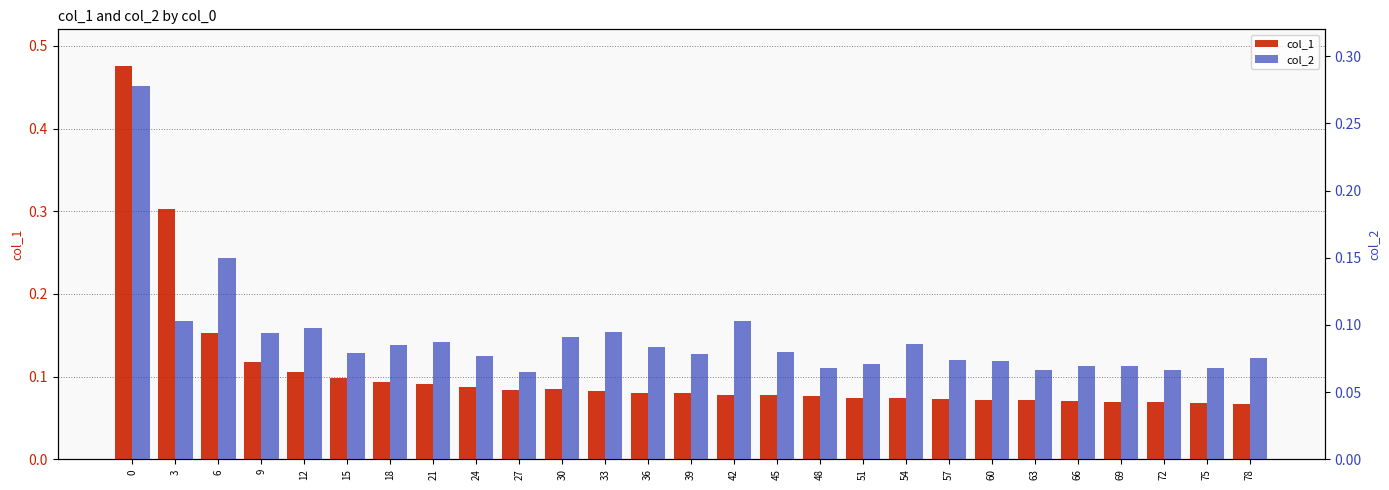

Does the chart contain any negative values?

No